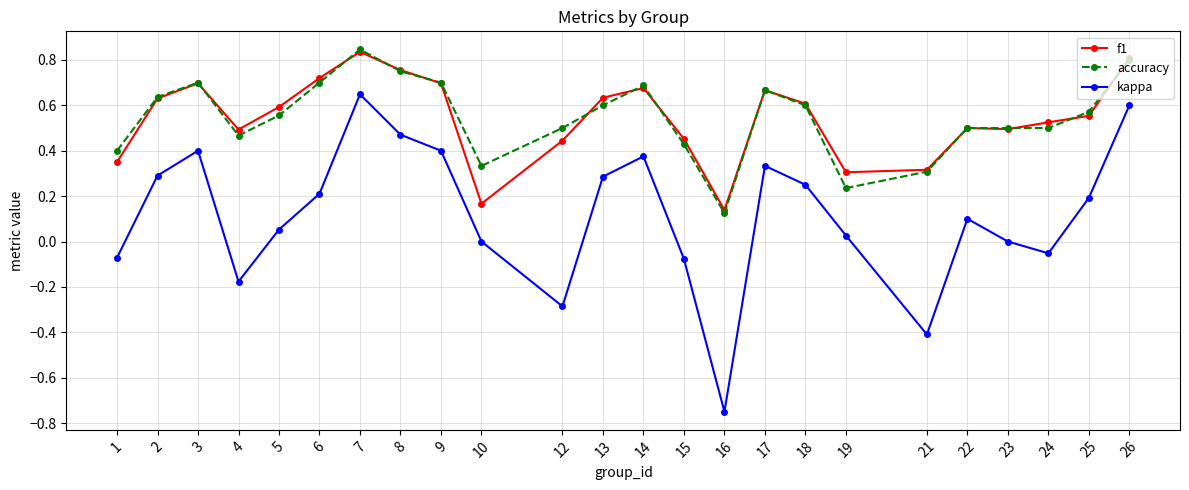

Is this an area chart (filled region under the line)?

No